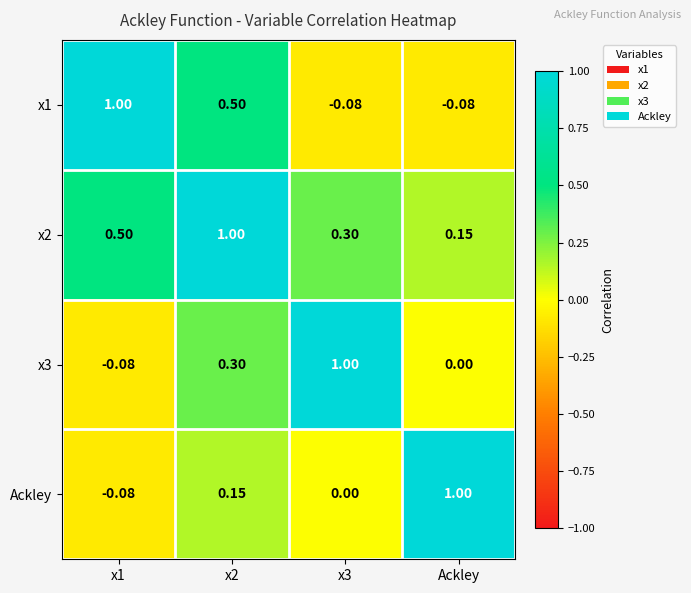

Is the value of x3 at x2 greater than the value of Ackley at x2?

Yes